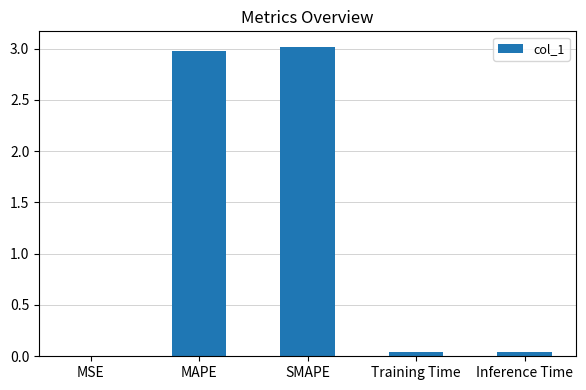

True or false: the data shows 4.4 at SMAPE.

False